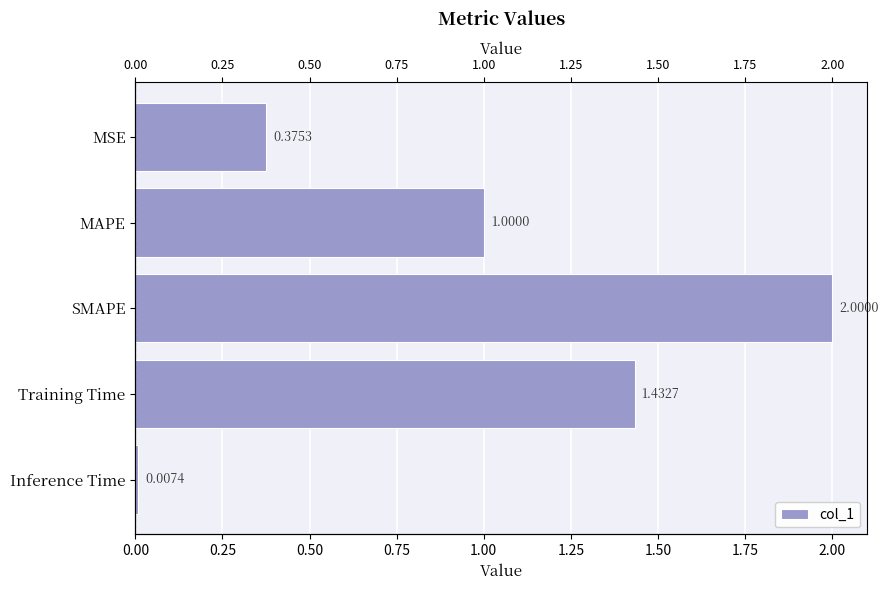

True or false: the data shows 0.5 at SMAPE.

False